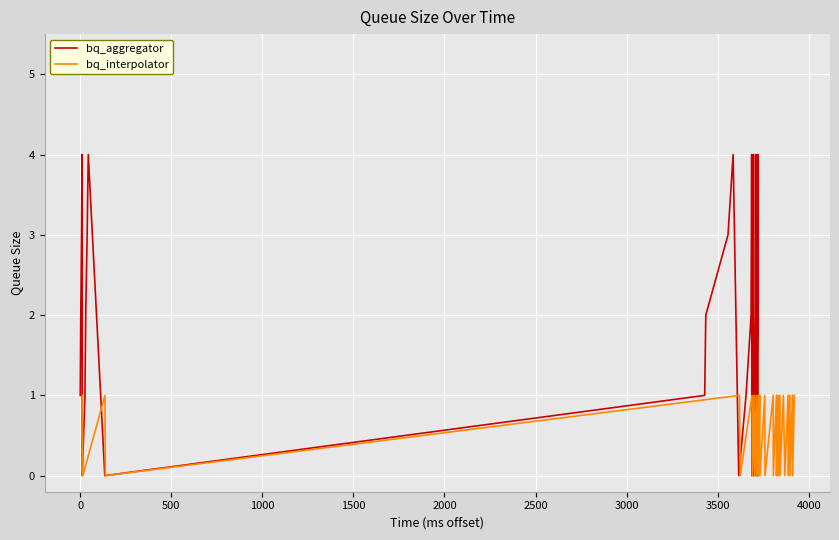

How many bq_interpolator values are between 0 and 1?

35